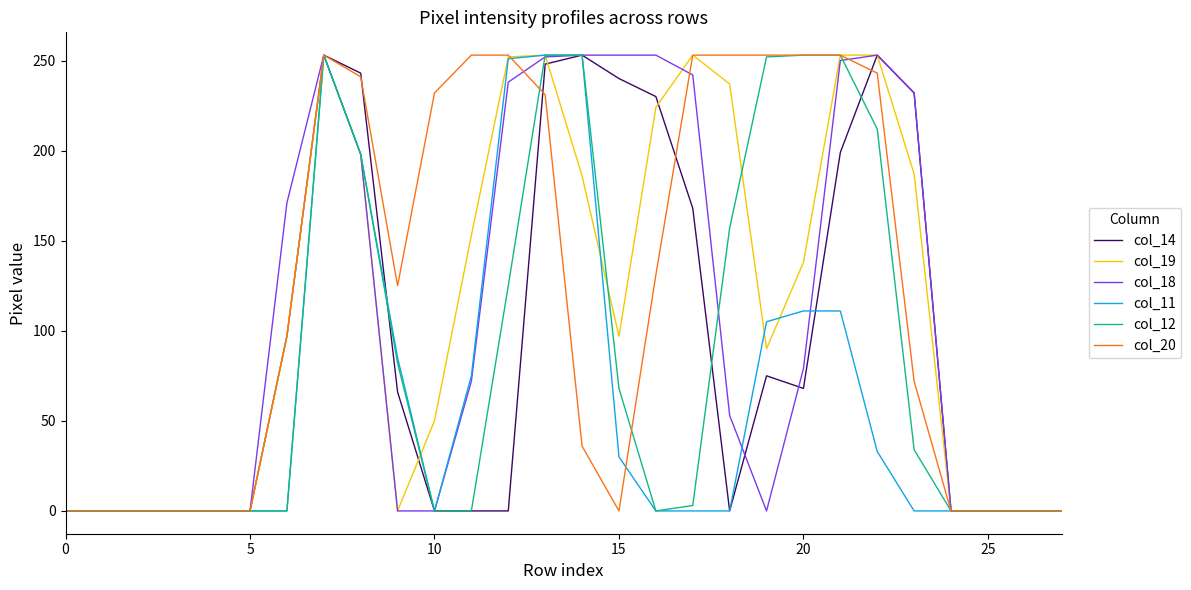

Which series has the largest total across all categories?

col_20